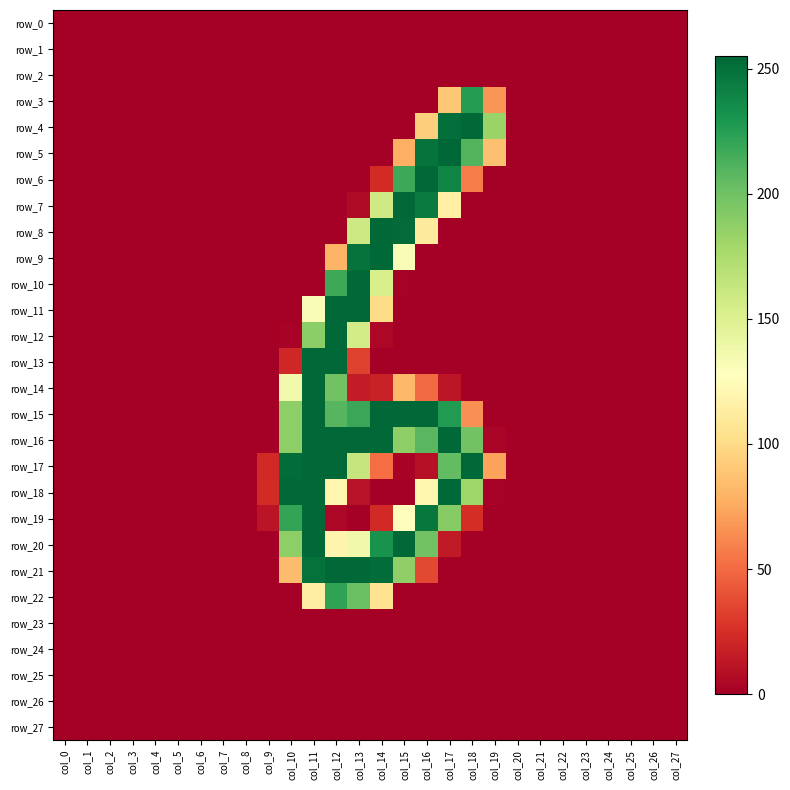

What is the sum of the row_19 values at col_5 and col_12?

4